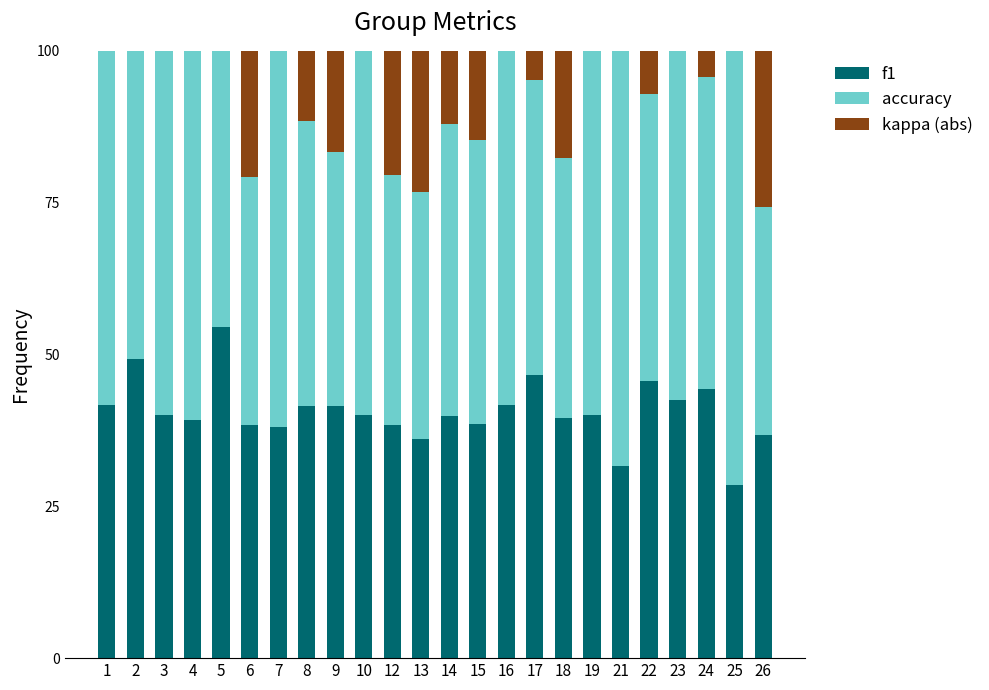

What is the sum of all f1 values?

974.6